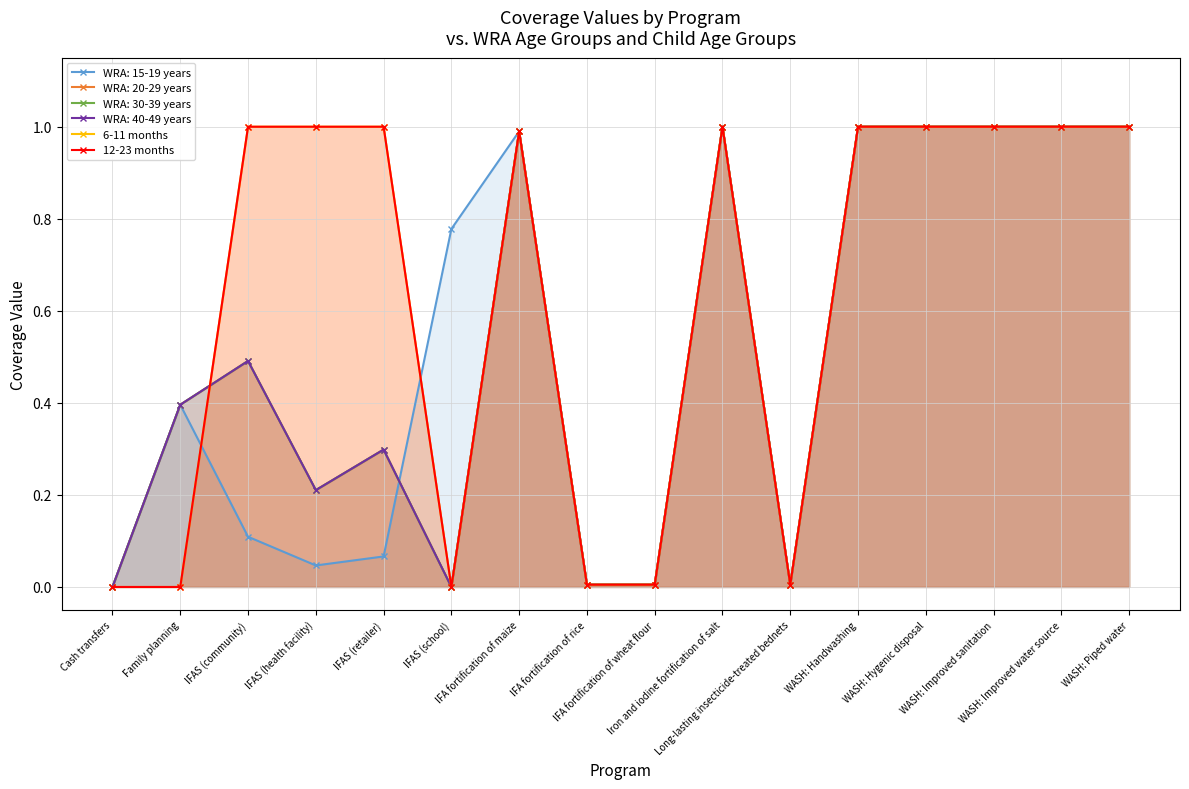

At IFAS (health facility), list the series in order from largest to smallest.

6-11 months, 12-23 months